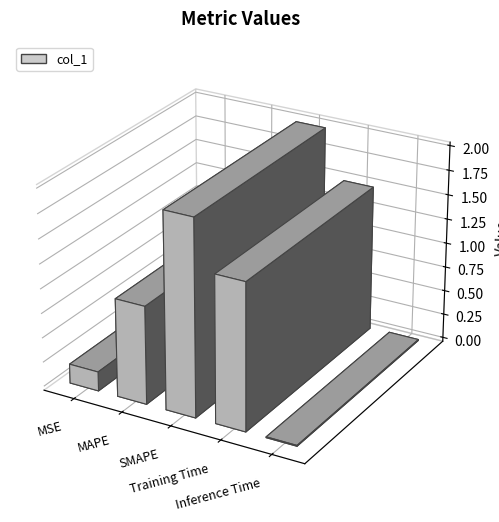

List the labels in order of value, largest first.

SMAPE, Training Time, MAPE, MSE, Inference Time